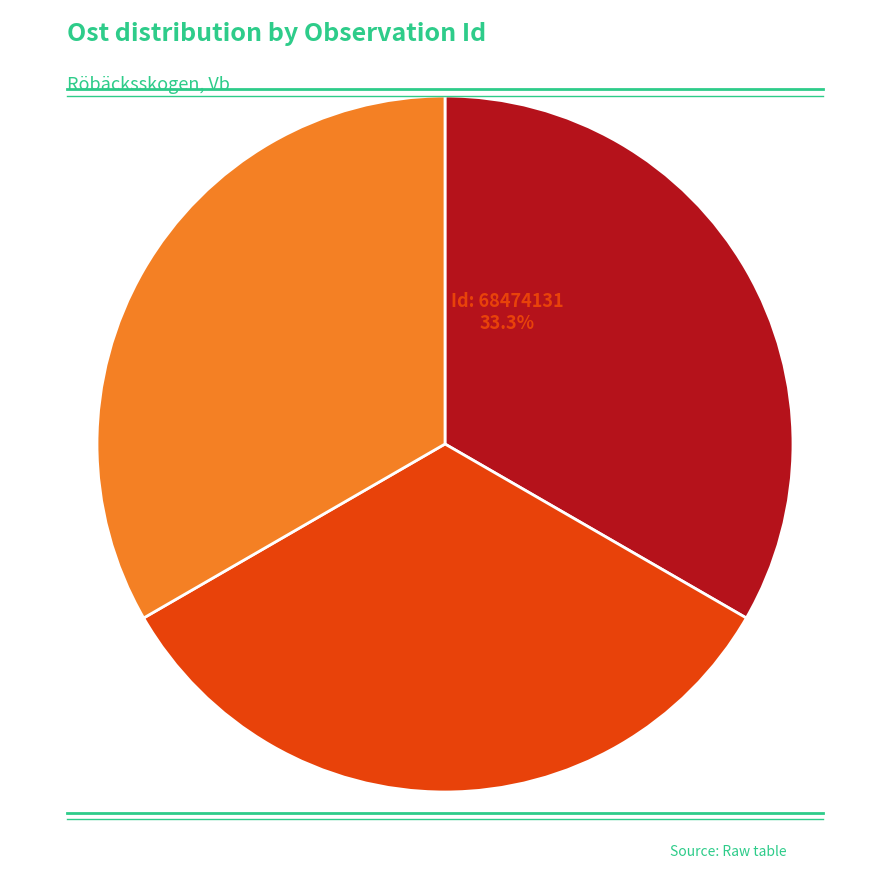

Is there a majority slice in this chart?

No